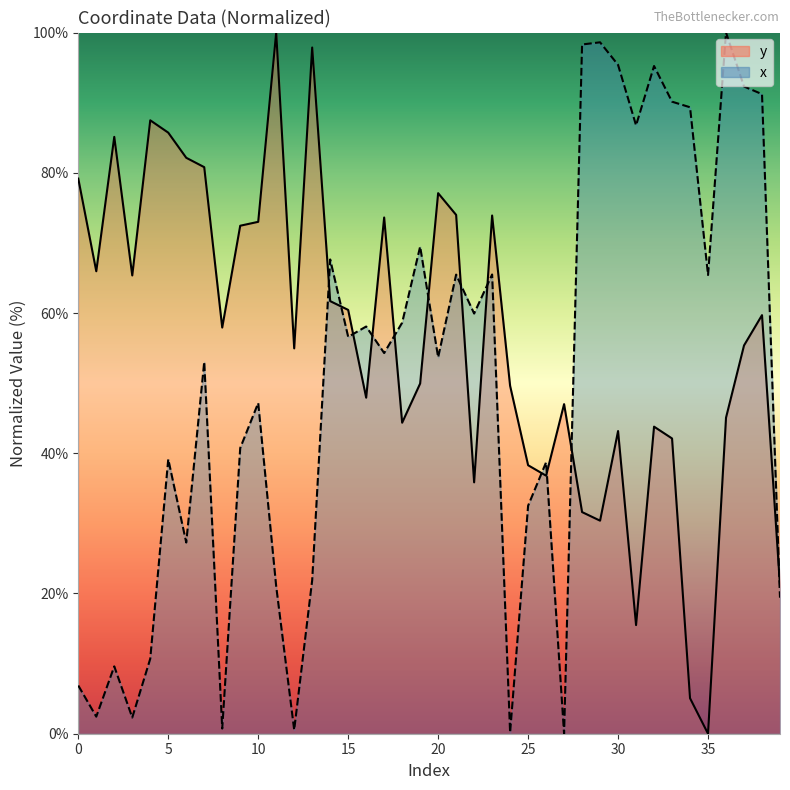

How many intersections are there between y and x?

12